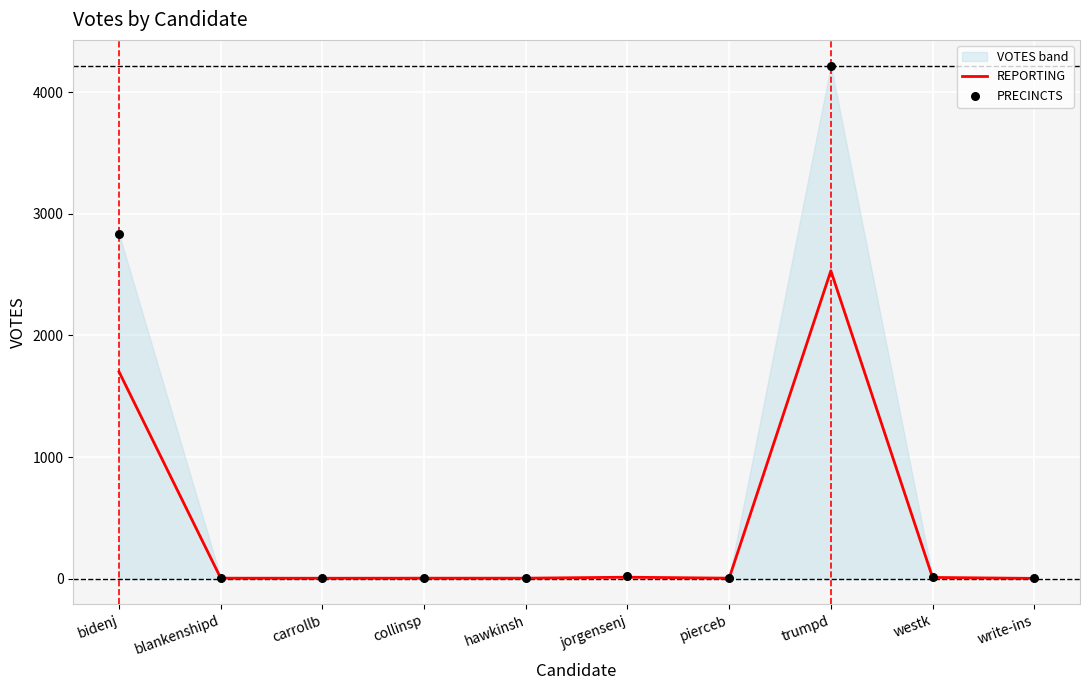

Which series has the largest total across all categories?

PRECINCTS